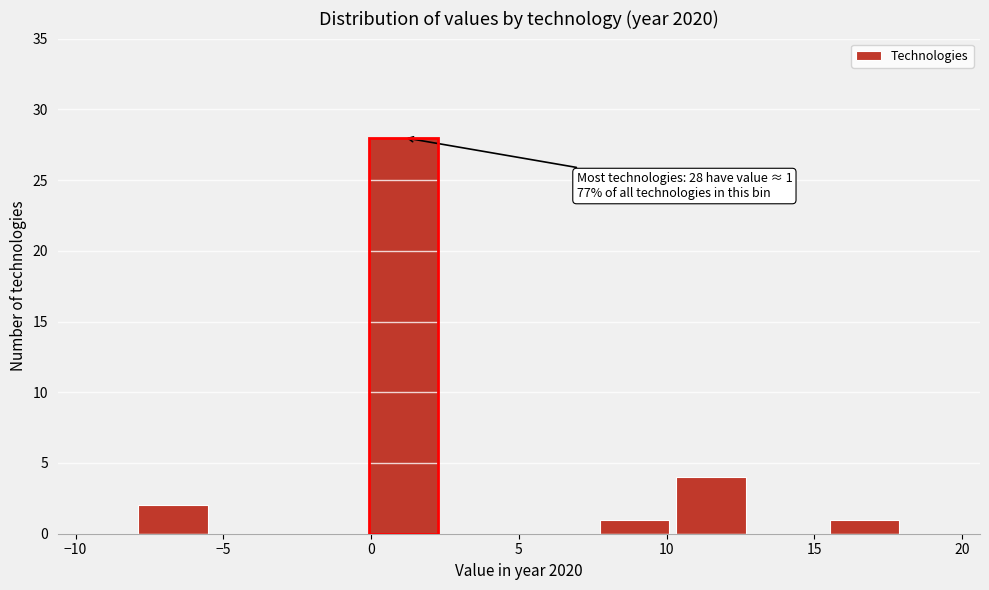

Which range on the x-axis has the tallest bar?

-0.2 to 2.4